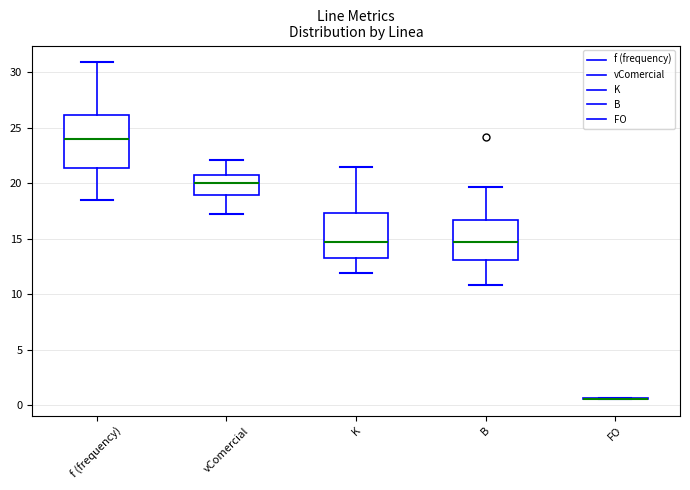

Reading left to right, read every box against the y-axis: the position of its median line, the range the box covers, and the ends of its whiskers. The values are not printed on the chart, so give them approximately, as read against the axis.

f (frequency): median 24.0, box 21.5 to 26.0, whiskers 18.5 to 31.0
vComercial: median 20.0, box 19.0 to 21.0, whiskers 17.0 to 22.0
K: median 14.5, box 13.5 to 17.5, whiskers 12.0 to 21.5
B: median 14.5, box 13.0 to 16.5, whiskers 11.0 to 19.5
FO: box collapsed to a line at 0.5, whiskers 0.5 to 0.5